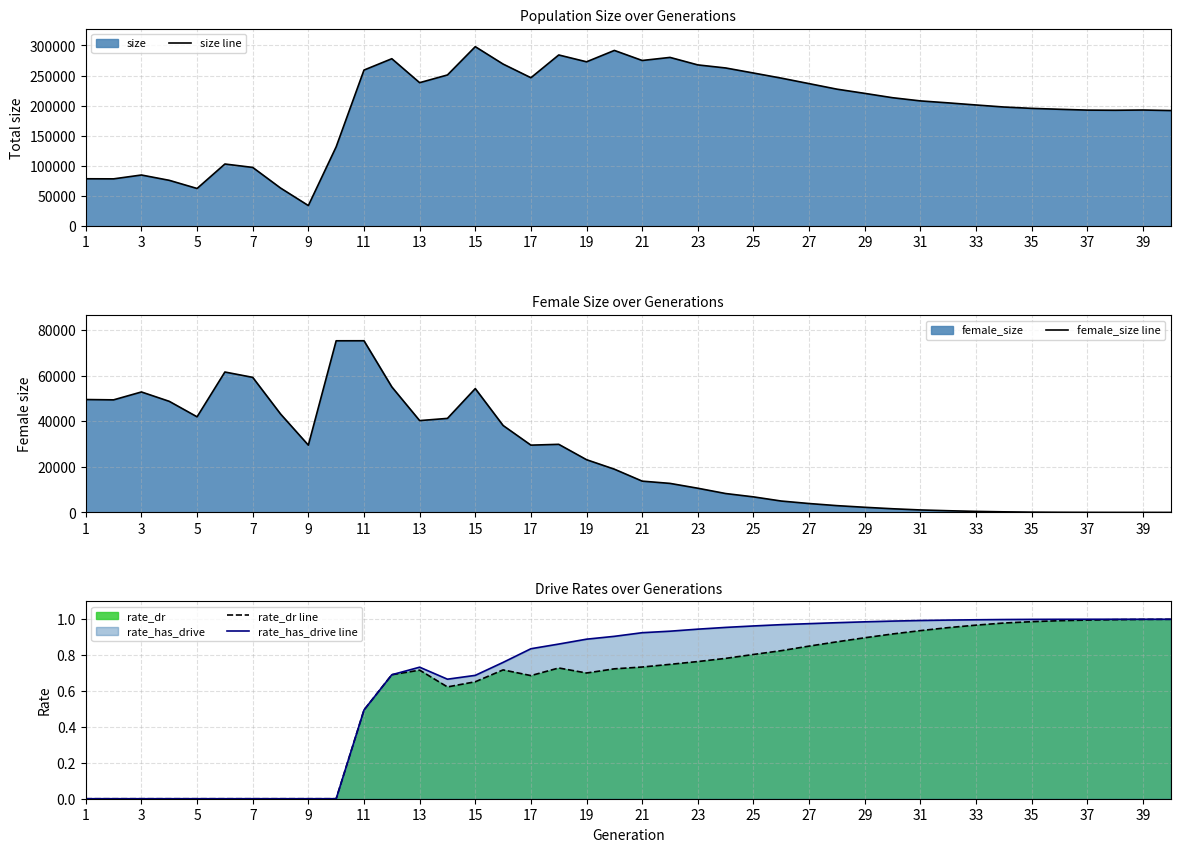

Which series has the largest total across all categories?

size line